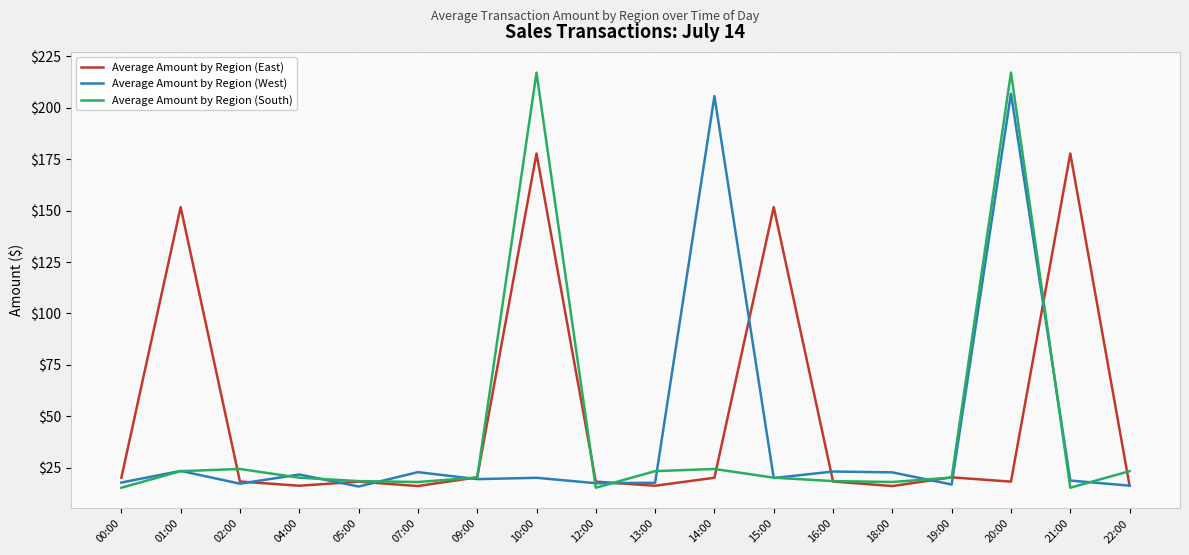

What is the spread (max minus min) of values at 10:00?

196.8